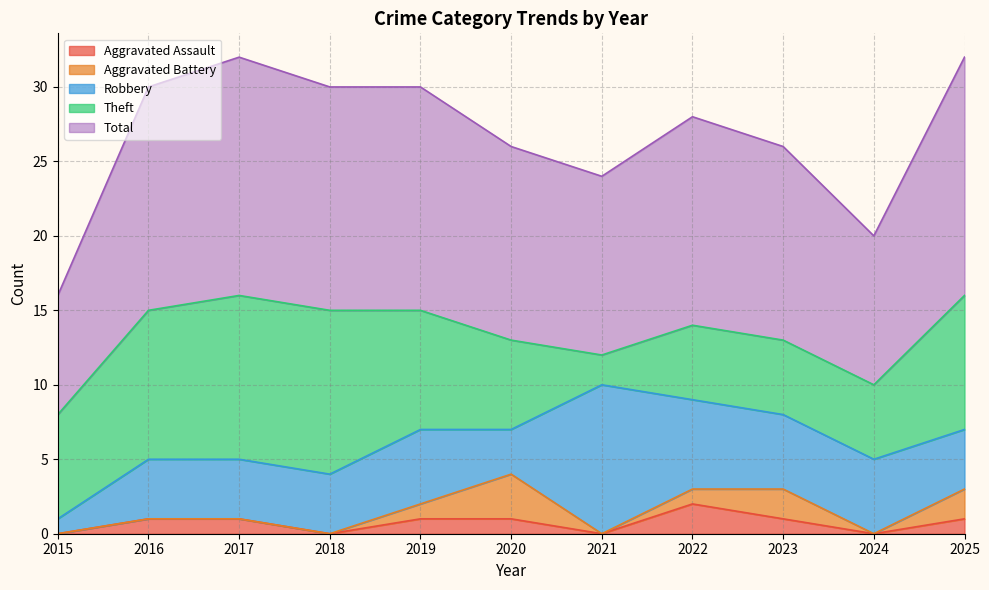

At which category does Aggravated Assault reach its first local peak?

2022